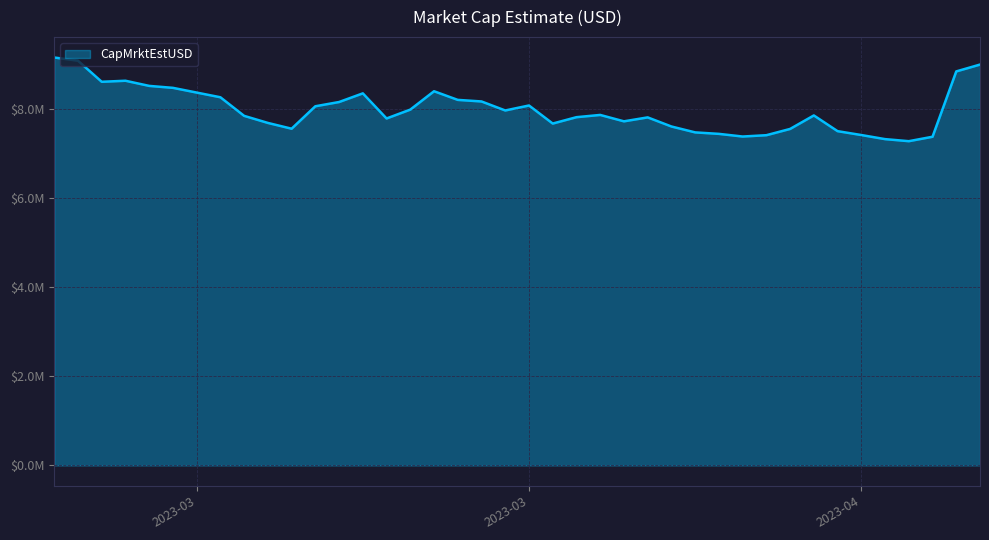

What is the greatest value displayed?

9160351.9